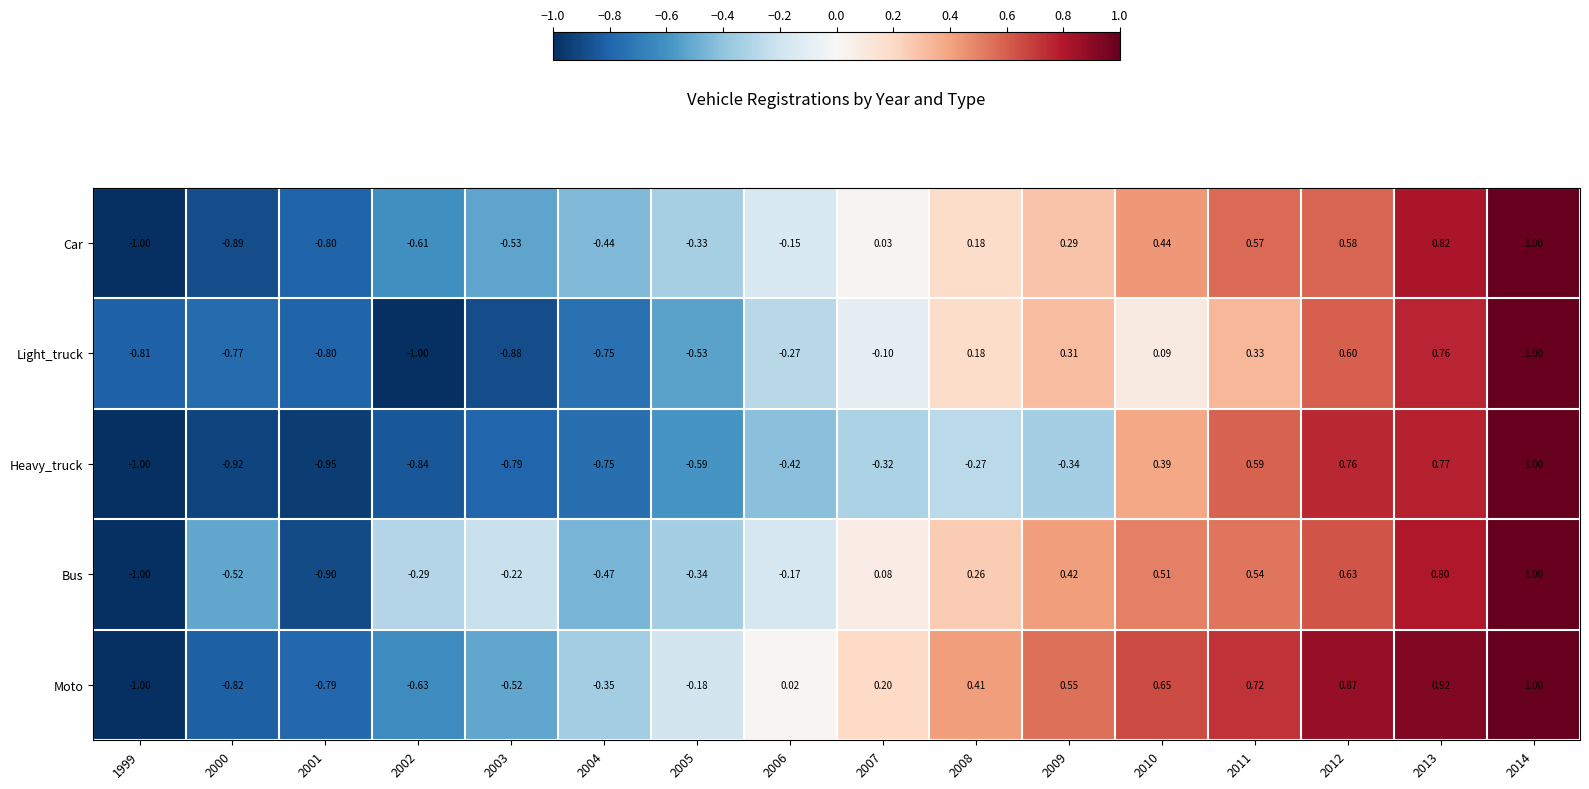

Which series has the largest total across all categories?

Moto